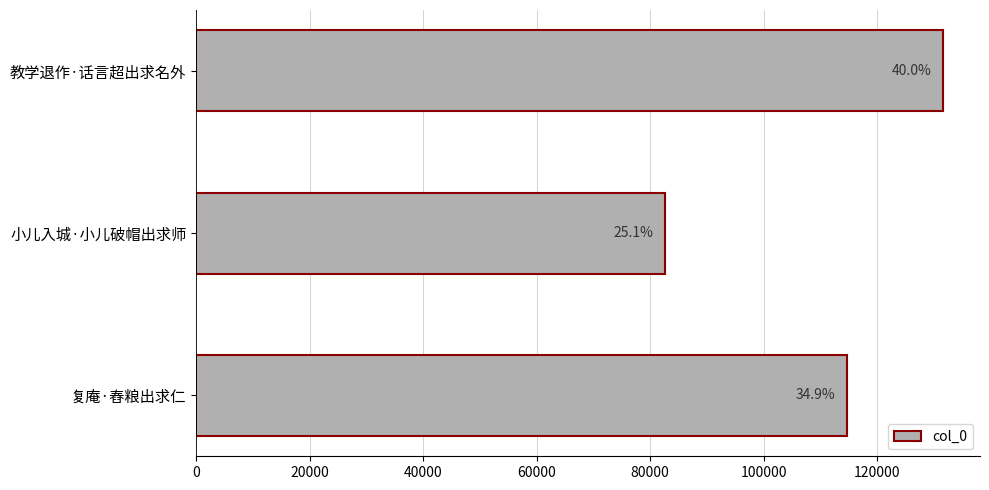

Count the values in the range 82621 to 131550.

3